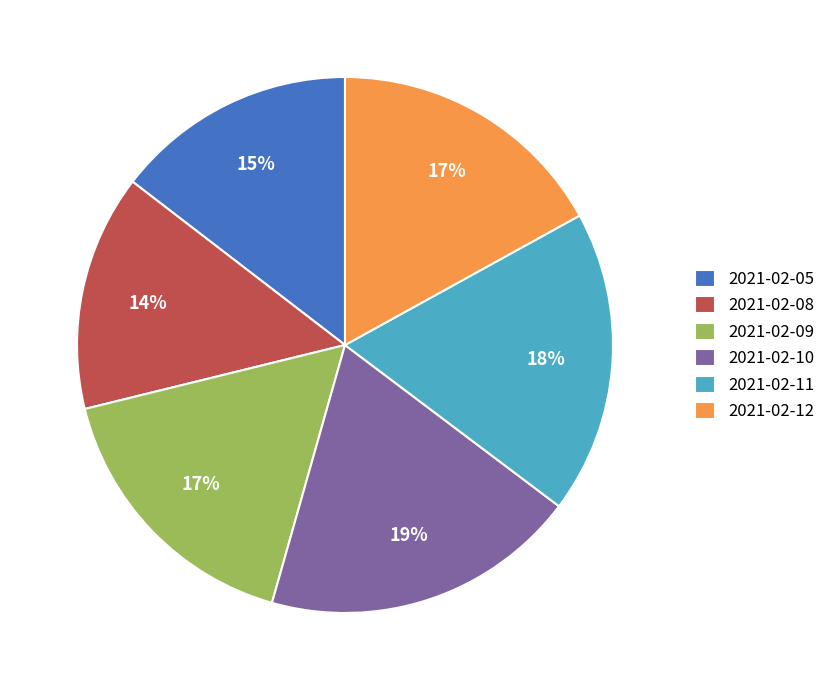

Does 2021-02-10 represent more than half of the total?

No